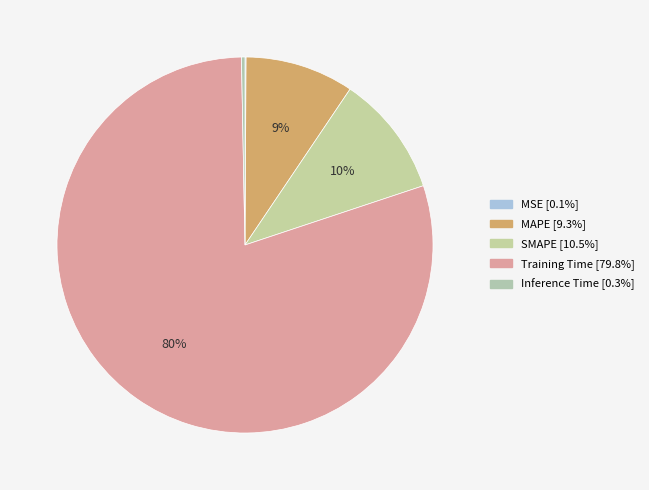

Which category has the smallest portion of the pie?

MSE